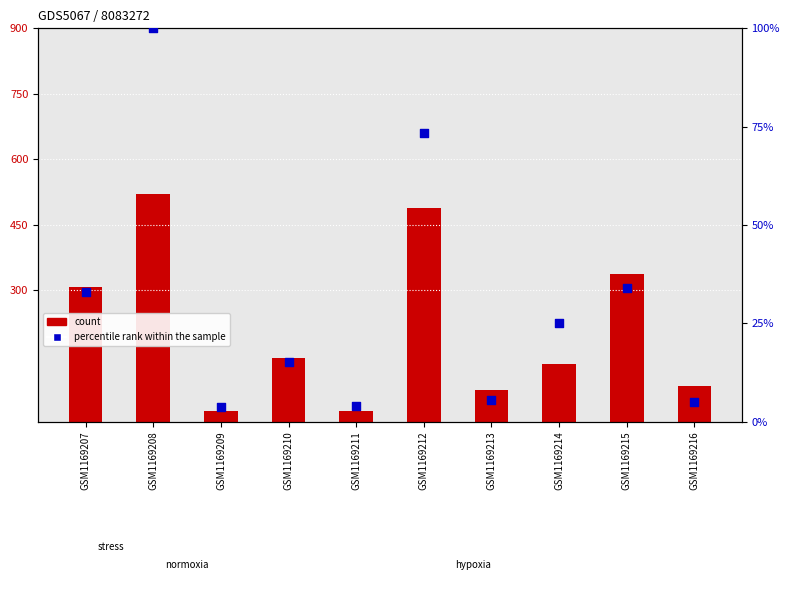

Which series has the largest total across all categories?

count